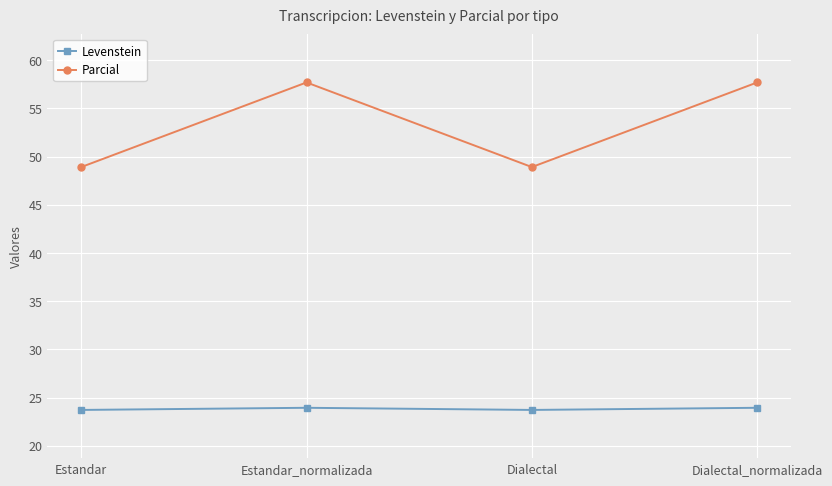

At Dialectal_normalizada, list the series in order from smallest to largest.

Levenstein, Parcial